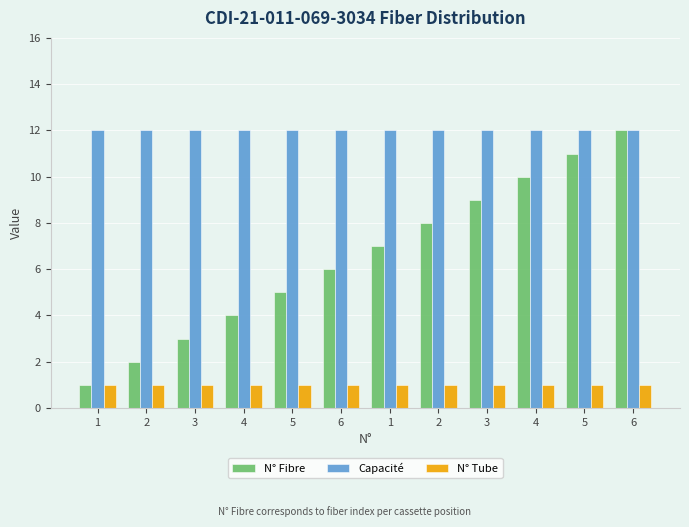

How many distinct data groups are displayed?

3